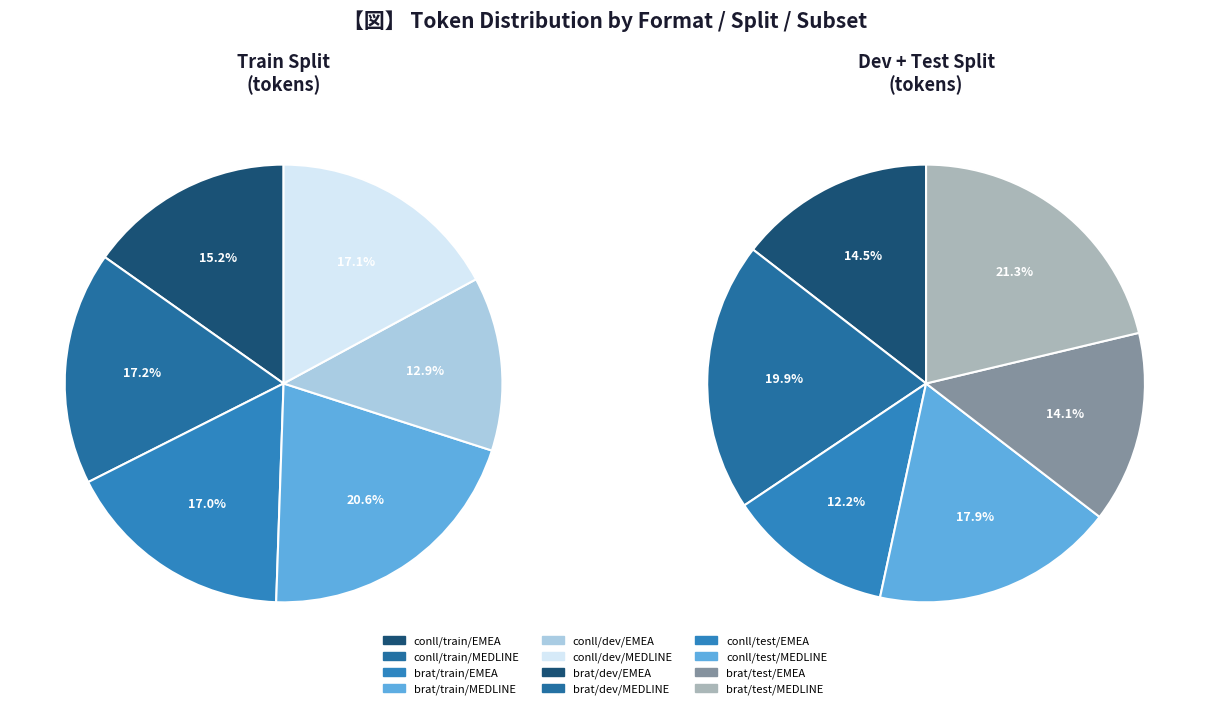

Rank the categories by value from lowest to highest.

conll/dev/EMEA, conll/train/EMEA, brat/train/EMEA, conll/dev/MEDLINE, conll/train/MEDLINE, brat/train/MEDLINE